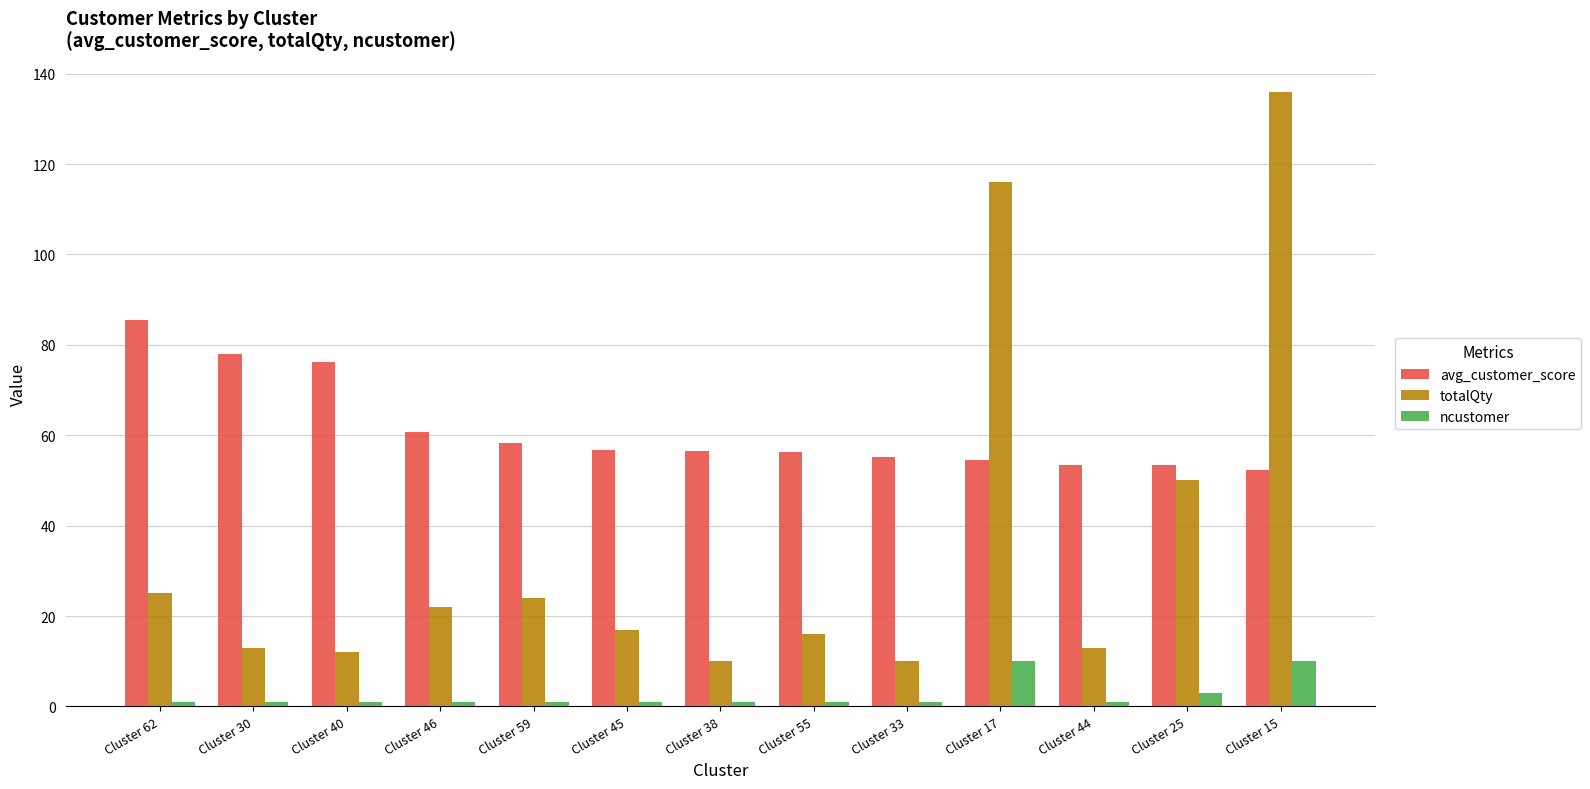

What is the average value of the avg_customer_score series?

61.3